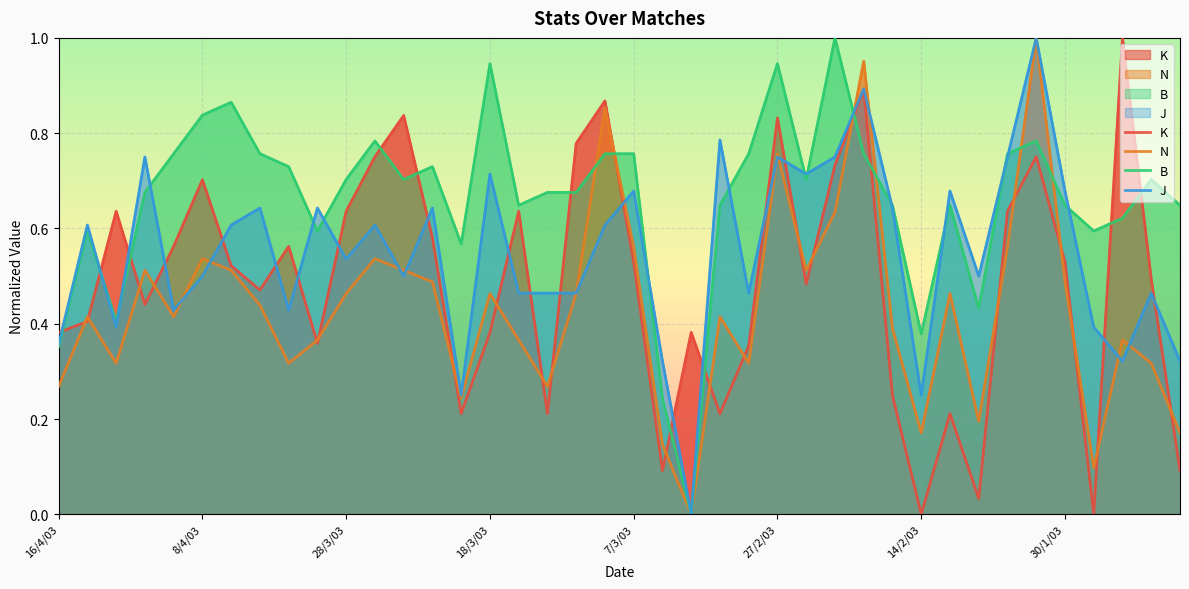

Is it true that N equals 0.2 at 18/3/03?

False